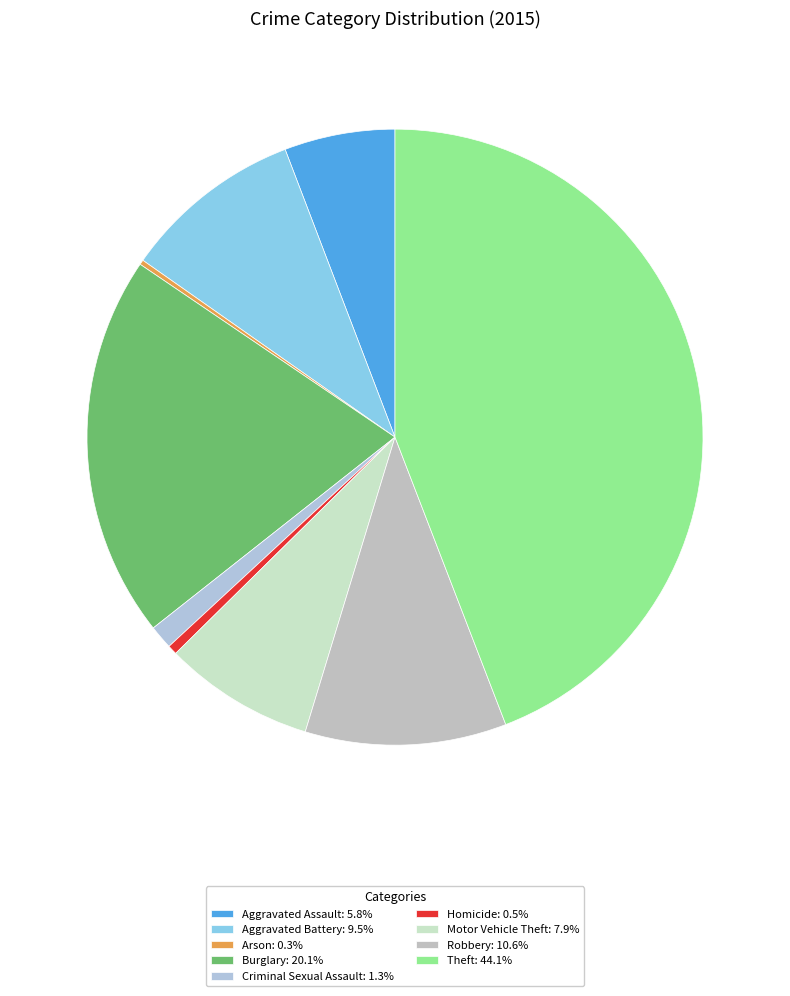

Combined, do Burglary and Aggravated Battery account for over 50%?

No